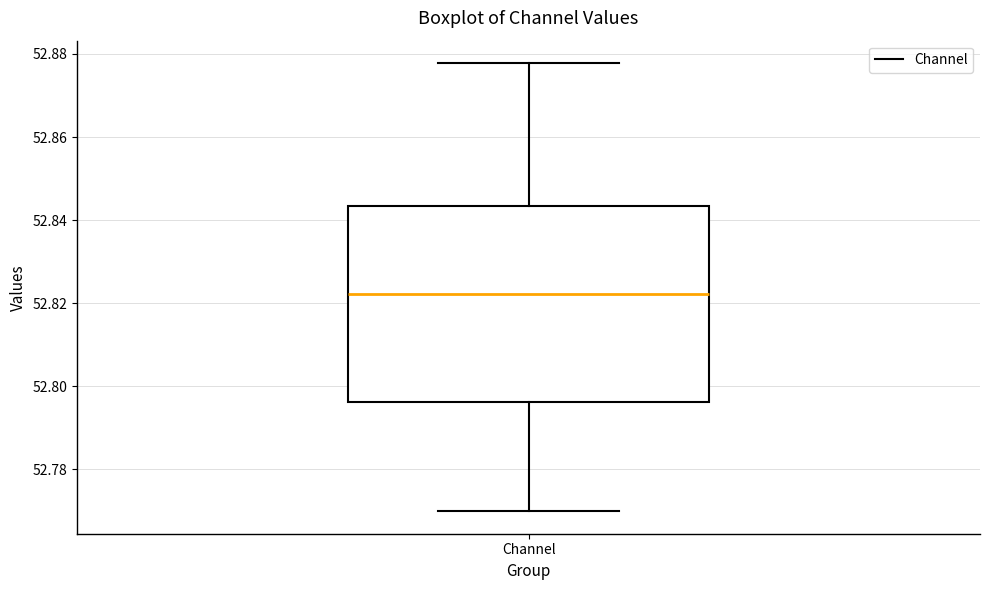

Where does the upper whisker of the box for Channel end on the y-axis? The values are not printed on the chart, so give them approximately, as read against the axis.

52.878